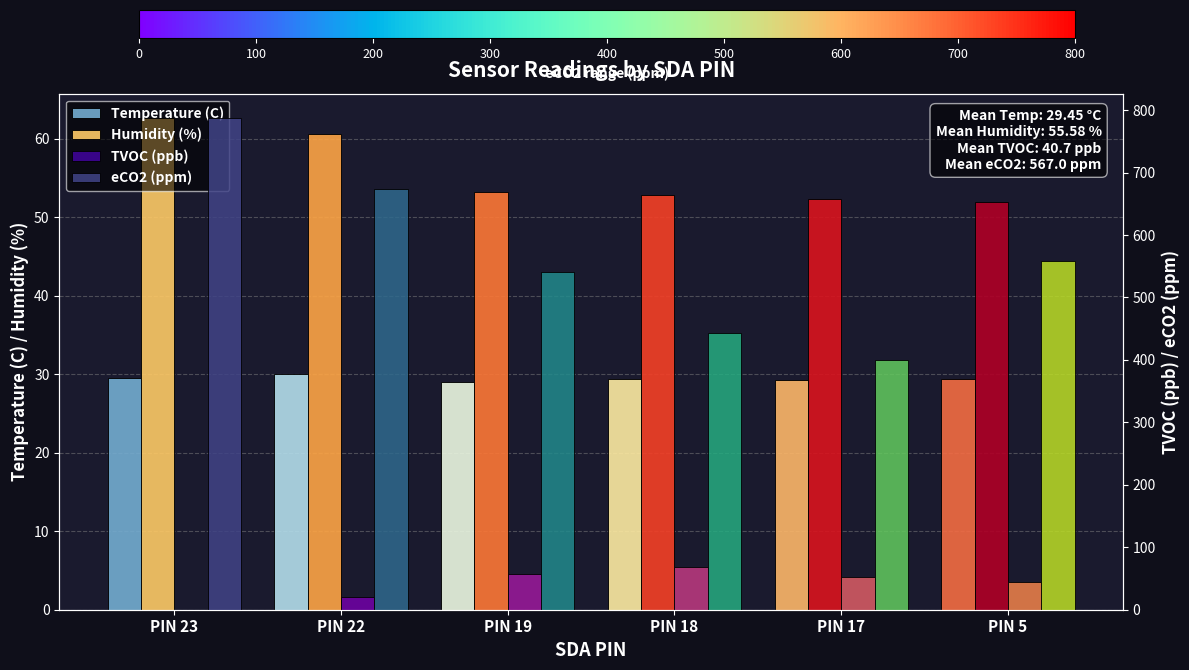

What is the maximum value for TVOC (ppb)?

69.0